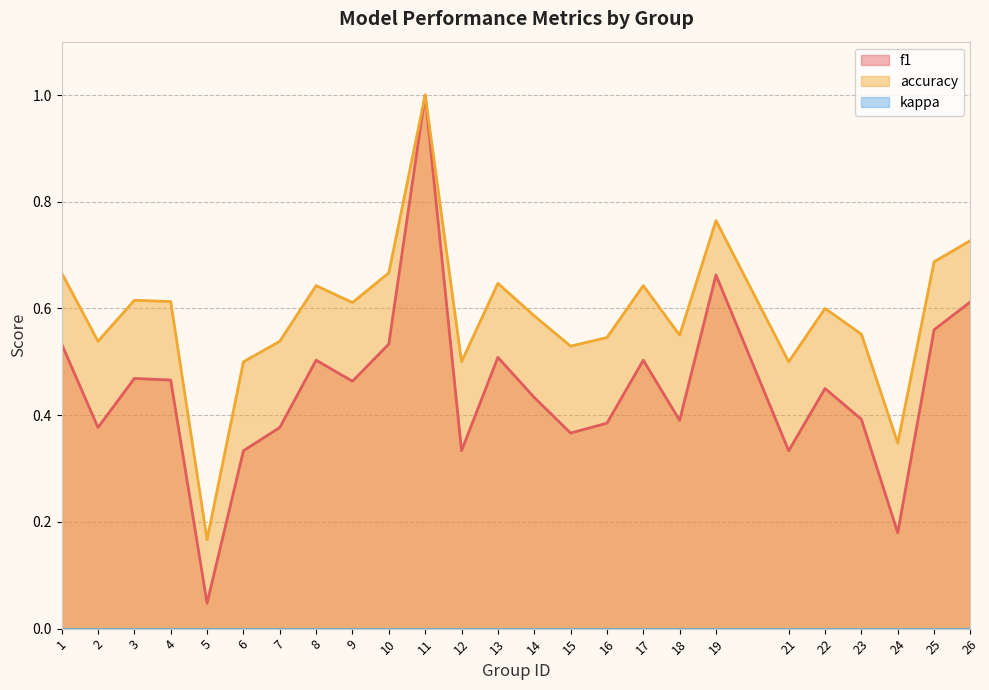

At which category is the sum across all series the highest?

11